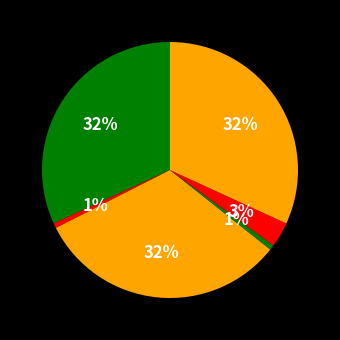

How many slices are in this pie chart?

6